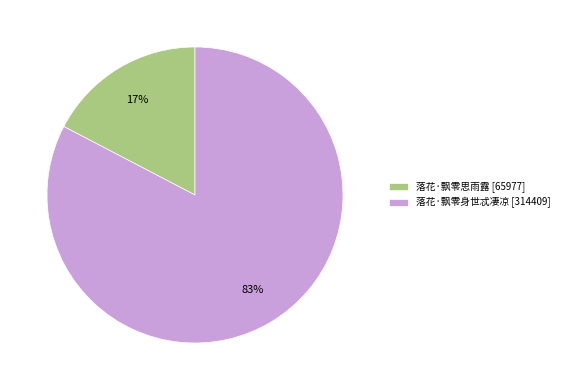

To the nearest percent, what is the average slice percentage?

50%